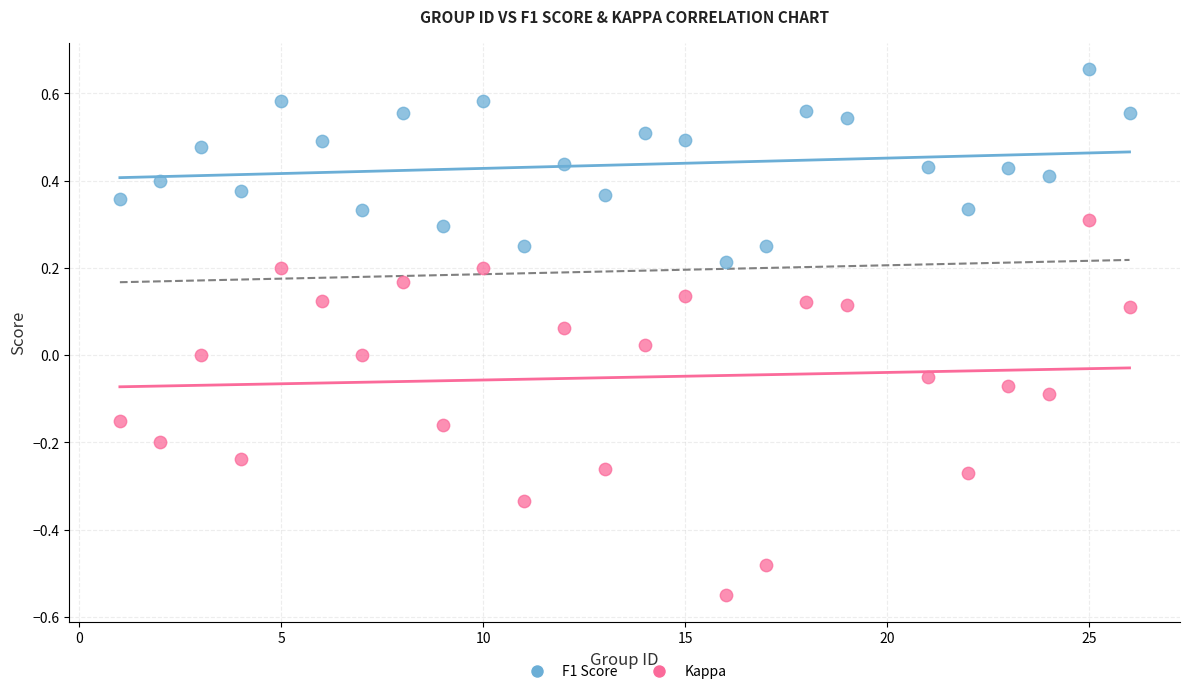

Which series has the widest spread of Y values?

Kappa